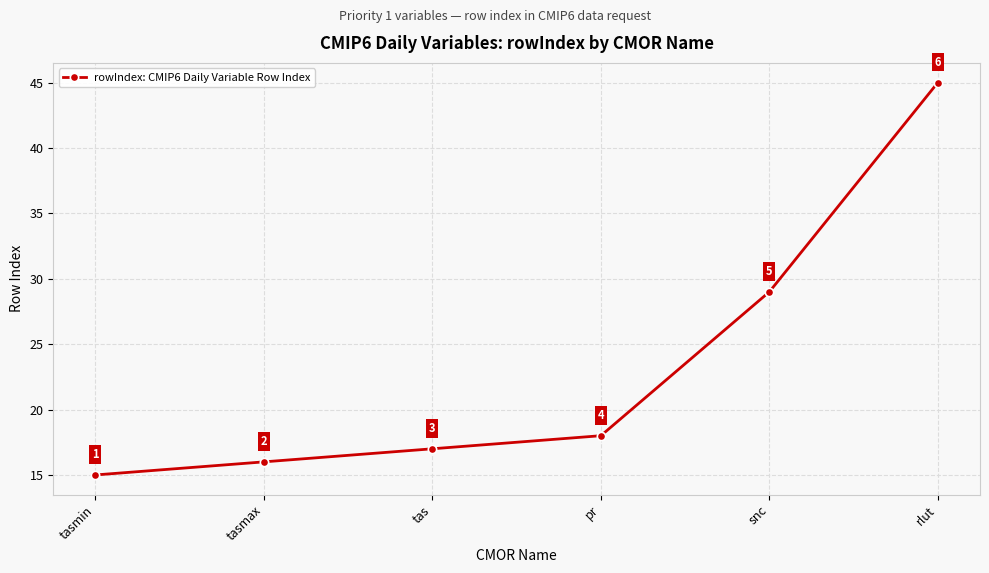

Rank the categories by value from highest to lowest.

rlut, snc, pr, tas, tasmax, tasmin